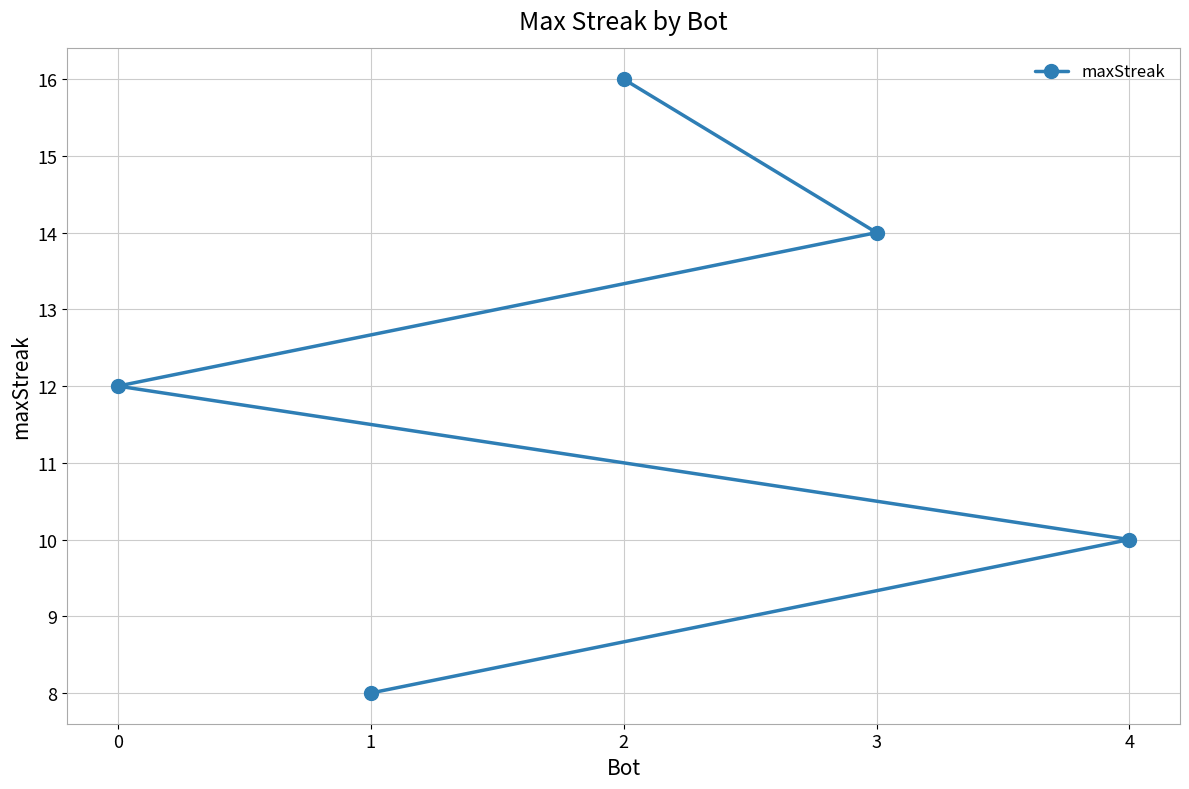

How many values are between 10 and 14?

3